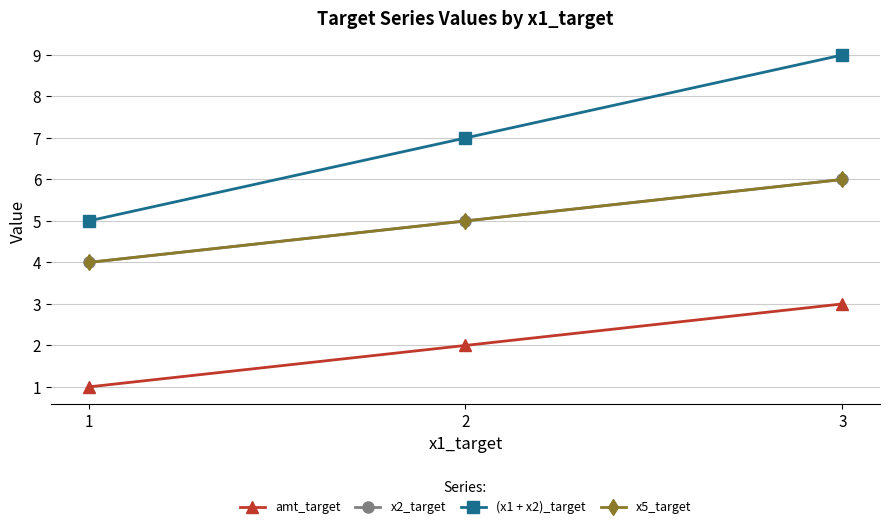

Does the chart have visible grid lines?

Yes